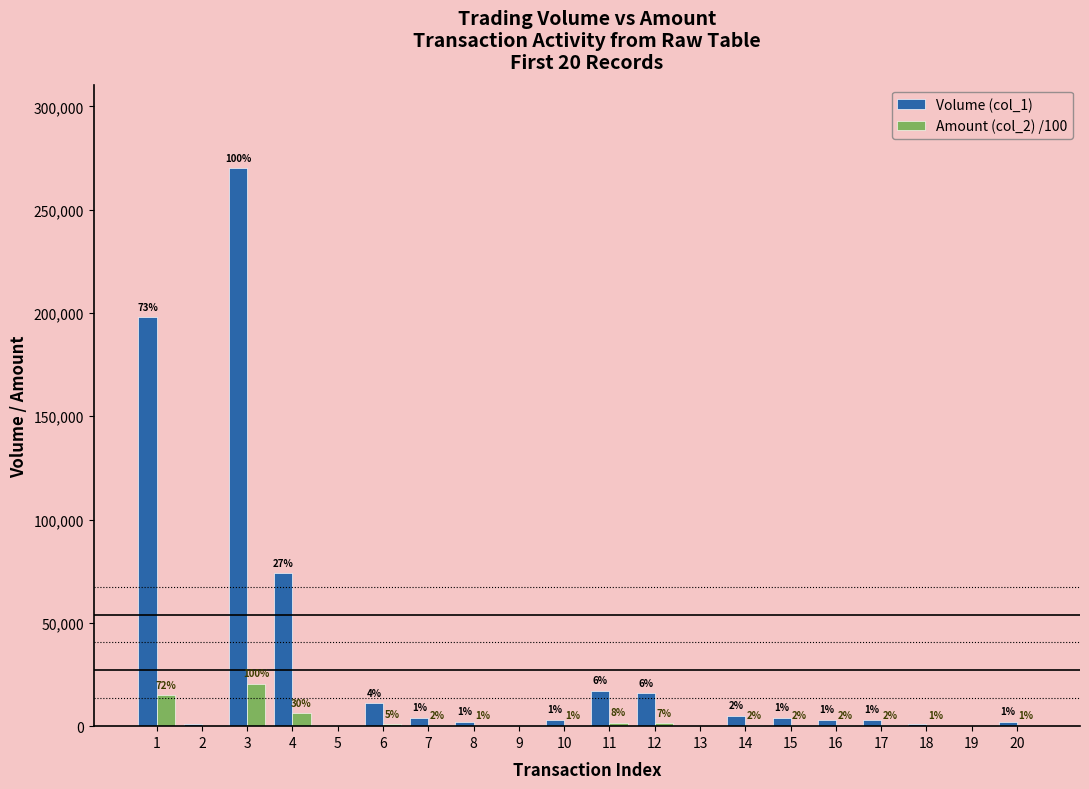

What is the average value of the Amount (col_2) /100 series?

2415.3